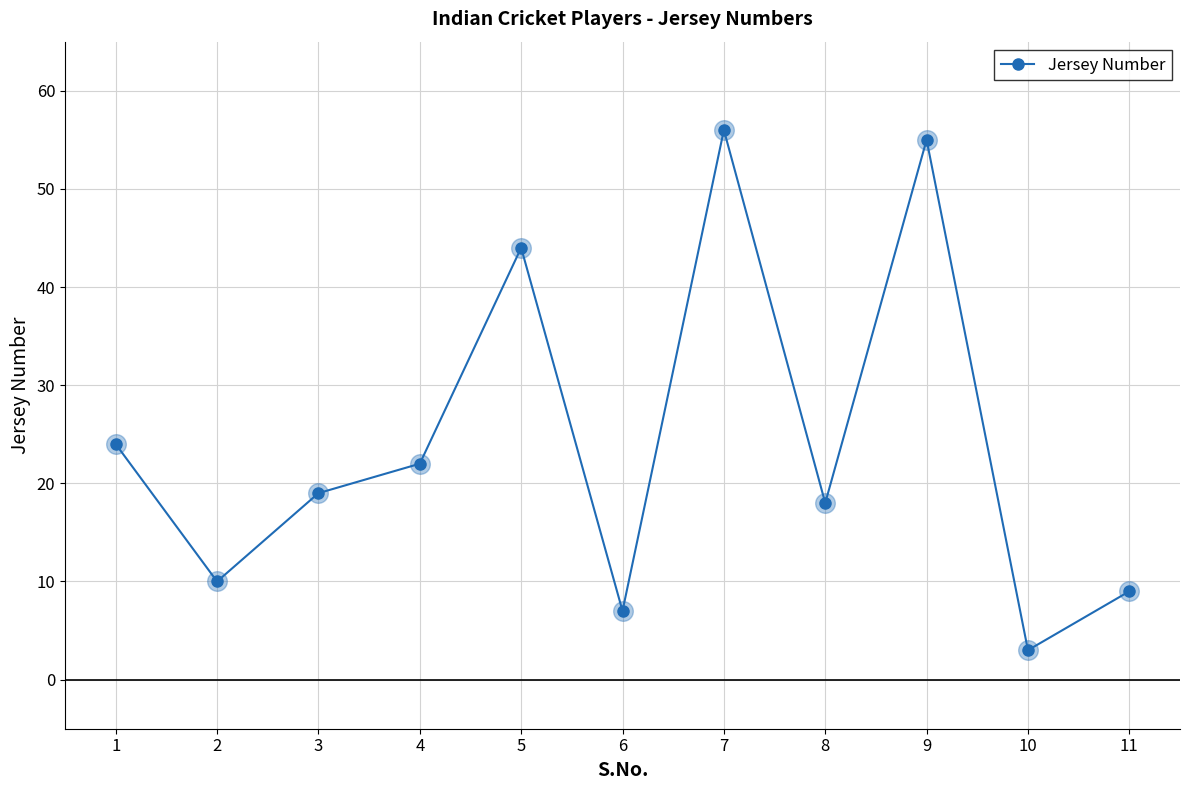

Approximately how many times larger is the value at 1 compared to 4?

1.1